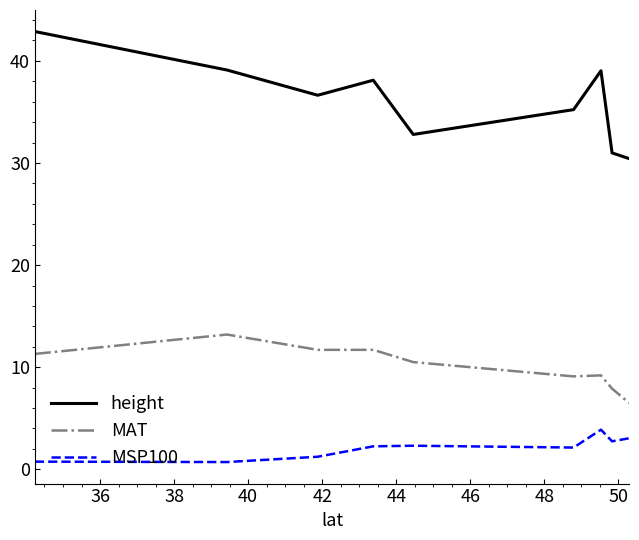

Which series has the largest total across all categories?

height